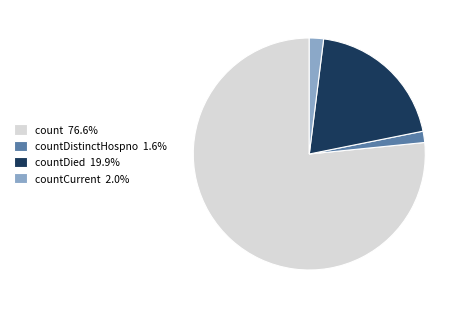

What is the ratio of the value at countDied 19.9% to the value at count 76.6%?

0.3